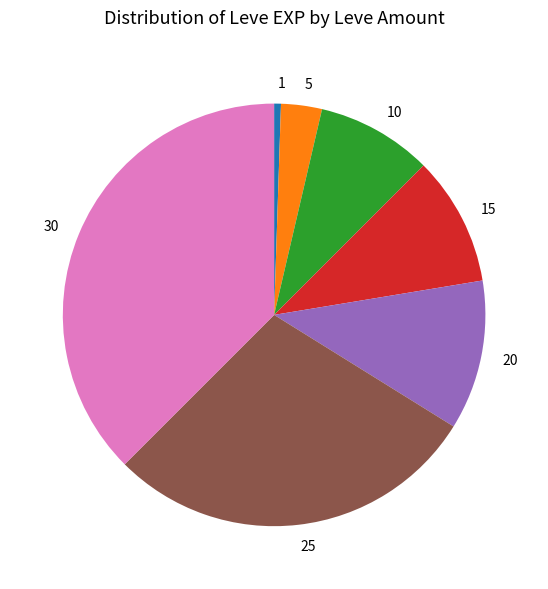

Rank the categories by value from highest to lowest.

30, 25, 20, 15, 10, 5, 1